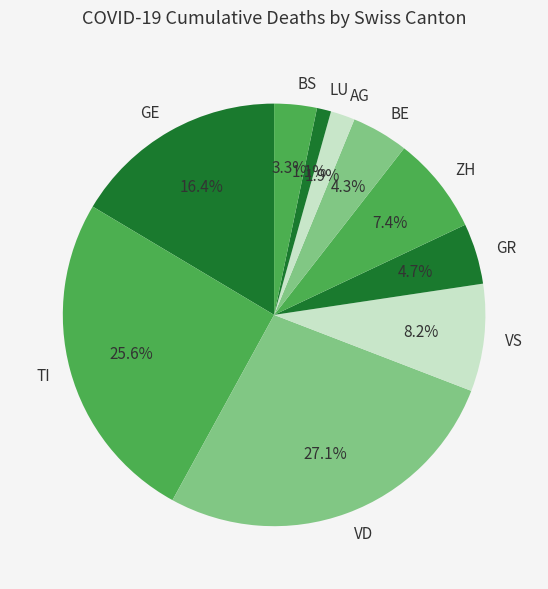

To the nearest percent, what is the average slice percentage?

10%